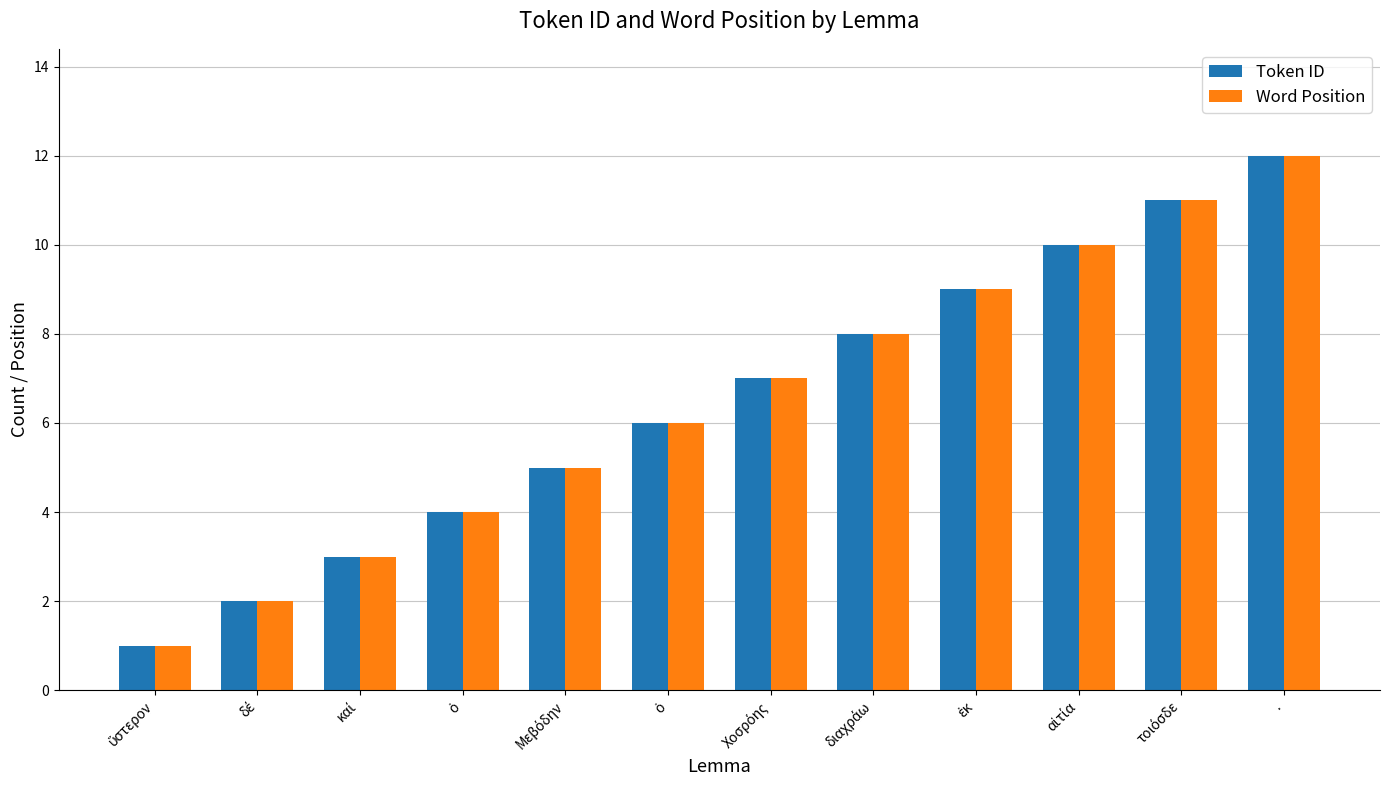

How many groups of bars are there?

12